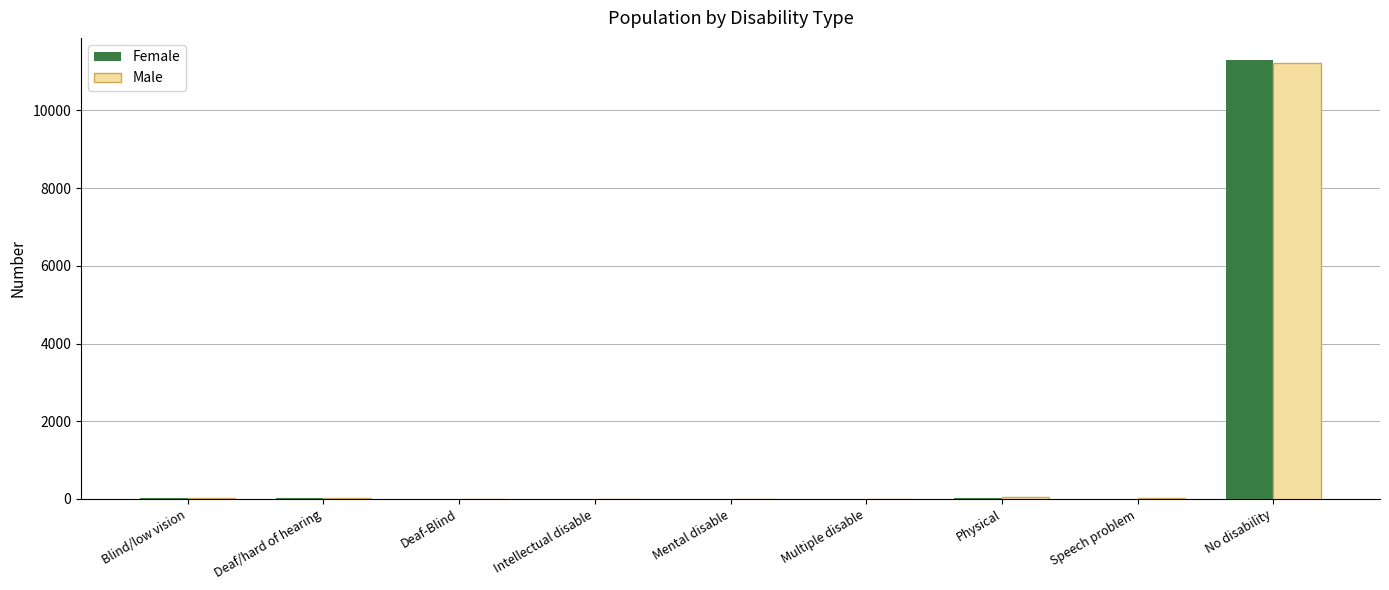

What is the sum of the Male values at Deaf/hard of hearing and Intellectual disable?

24